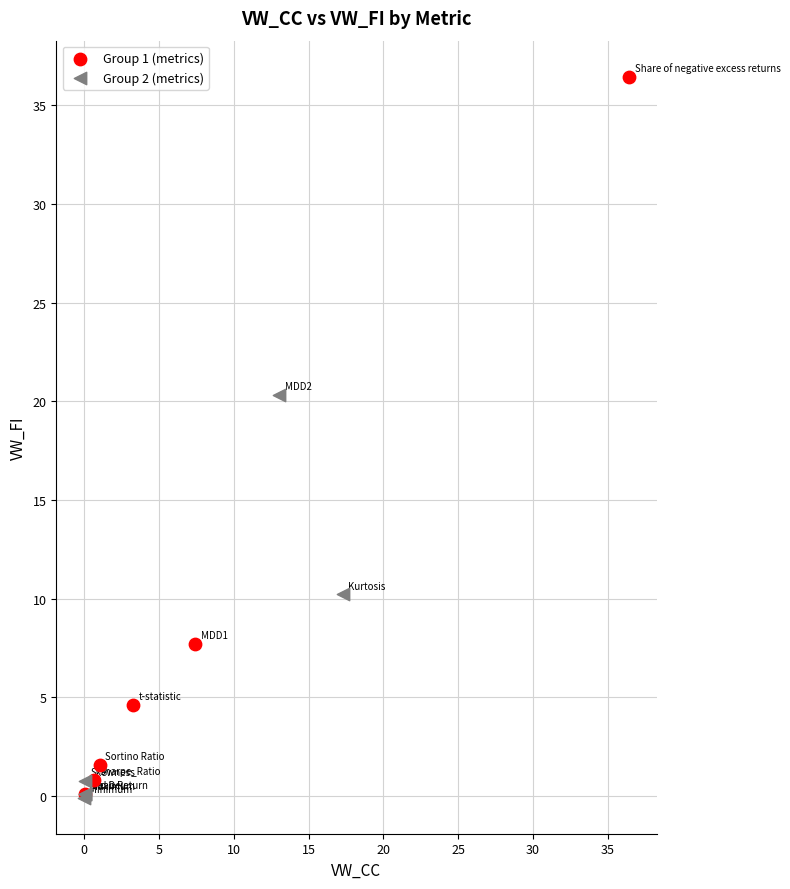

Which series has the largest Y range (max minus min)?

Group 1 (metrics)